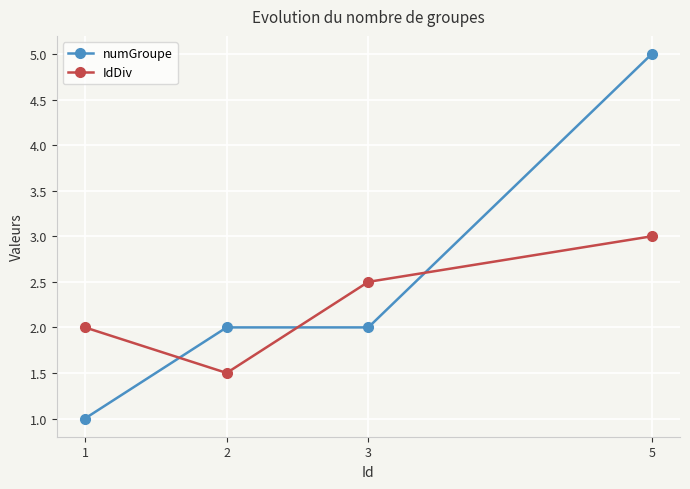

Is this an area chart (filled region under the line)?

No